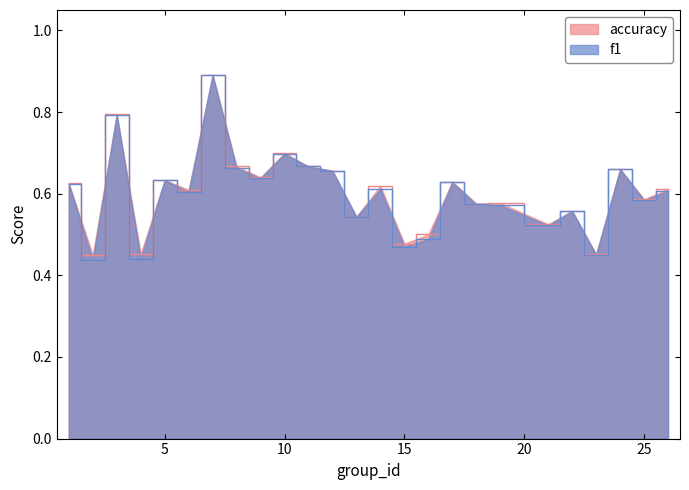

Rank the series by their average value, from highest to lowest.

accuracy, f1